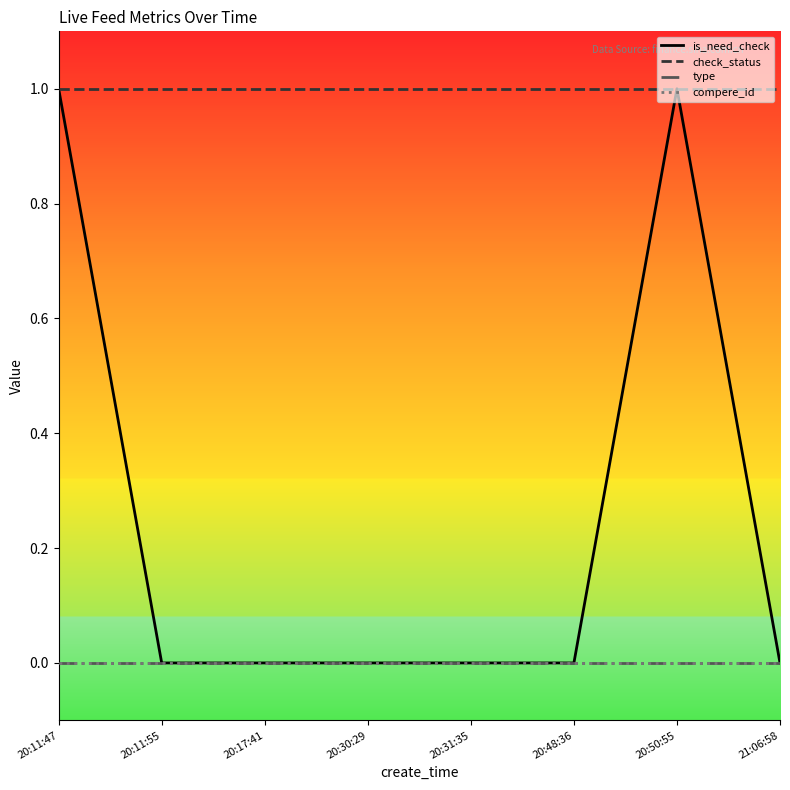

True or false: is_need_check and compere_id intersect in this chart.

False